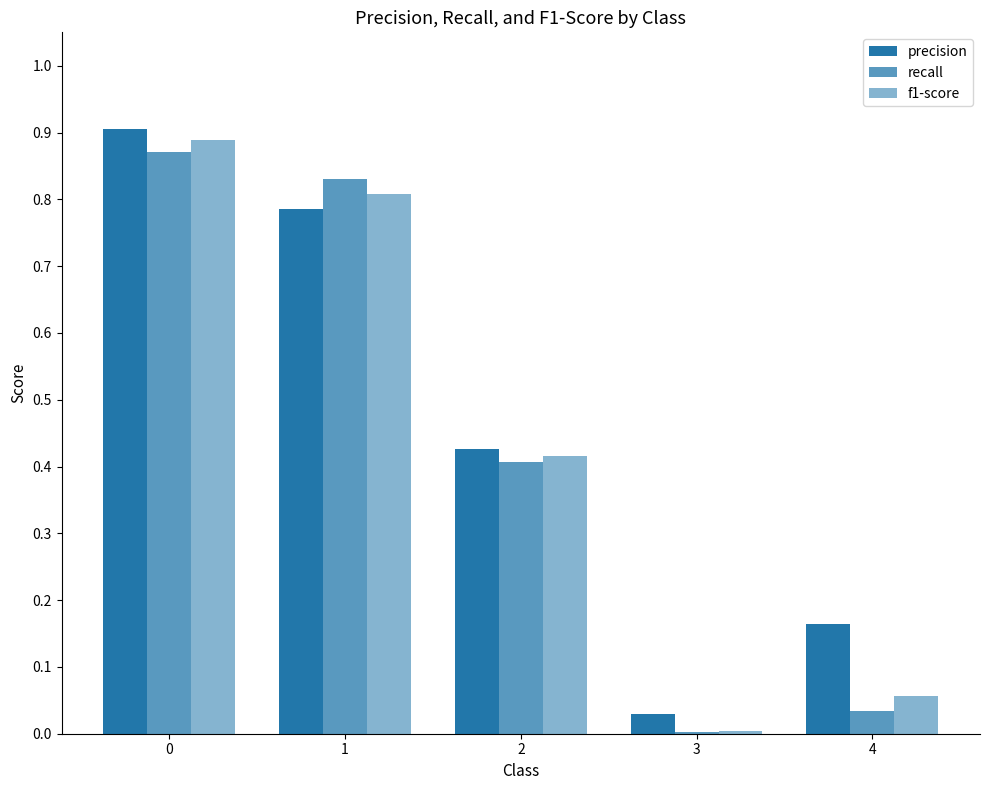

Which series has the largest range (max minus min)?

f1-score